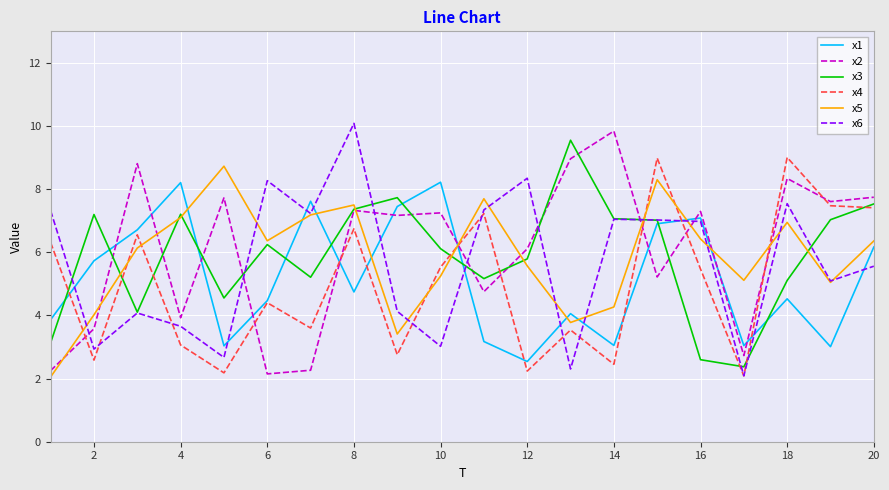

What is the maximum value for x2?

9.8